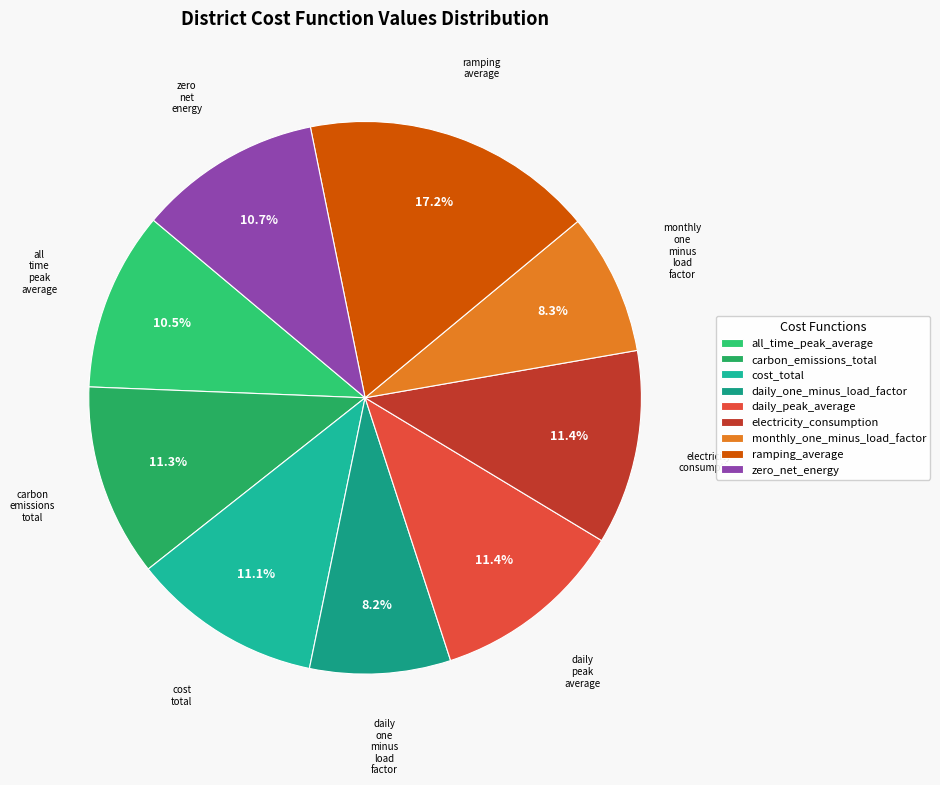

Which category has the biggest portion of the pie?

ramping_average